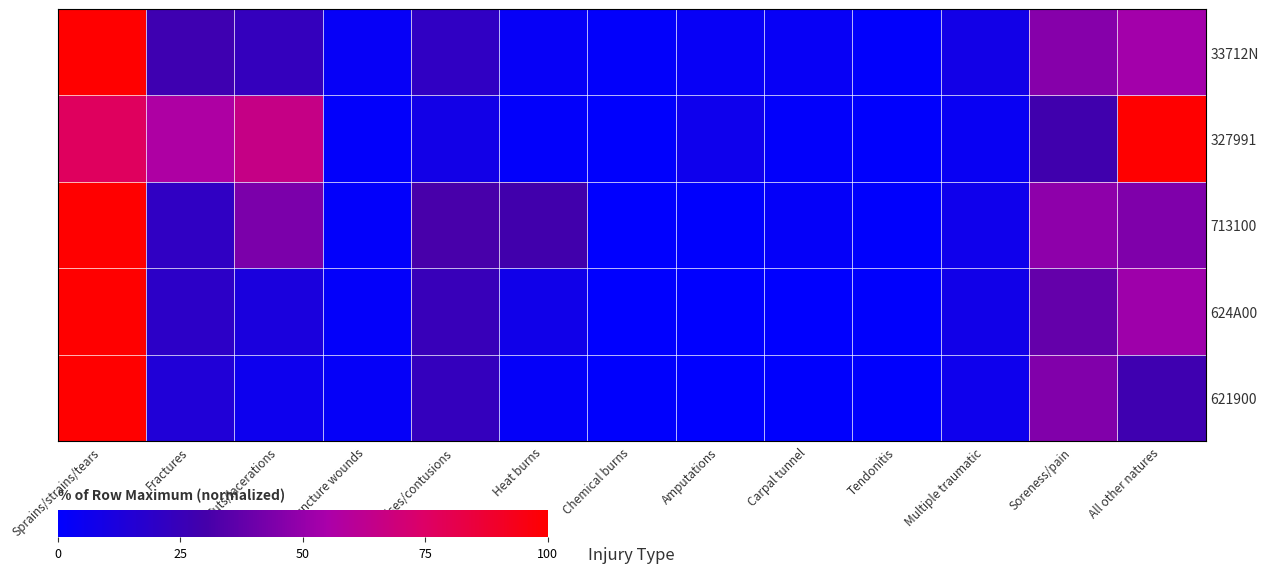

At which category does the chart reach its minimum across all series?

Carpal tunnel